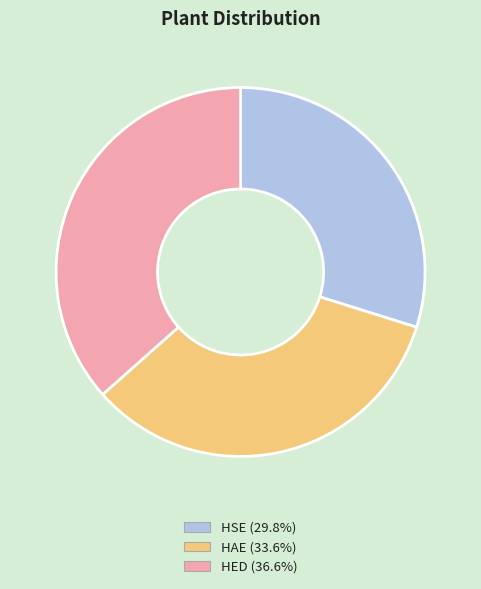

Does any single category account for the majority?

No